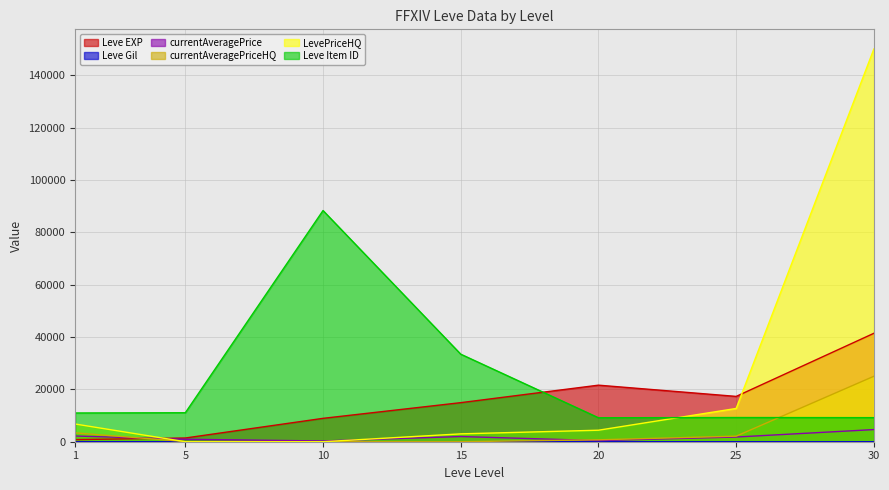

Rank the categories by LevePriceHQ value from lowest to highest.

5, 10, 15, 20, 1, 25, 30